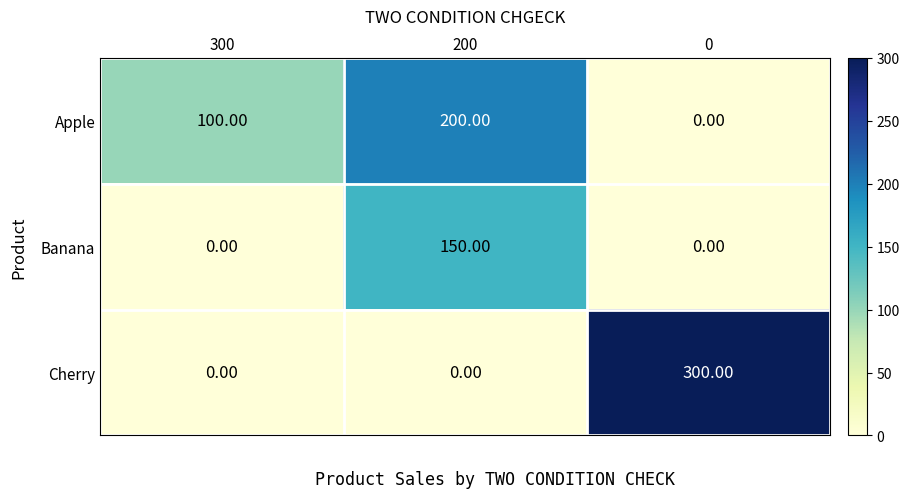

Rank the series by their maximum value, from lowest to highest.

Banana, Apple, Cherry